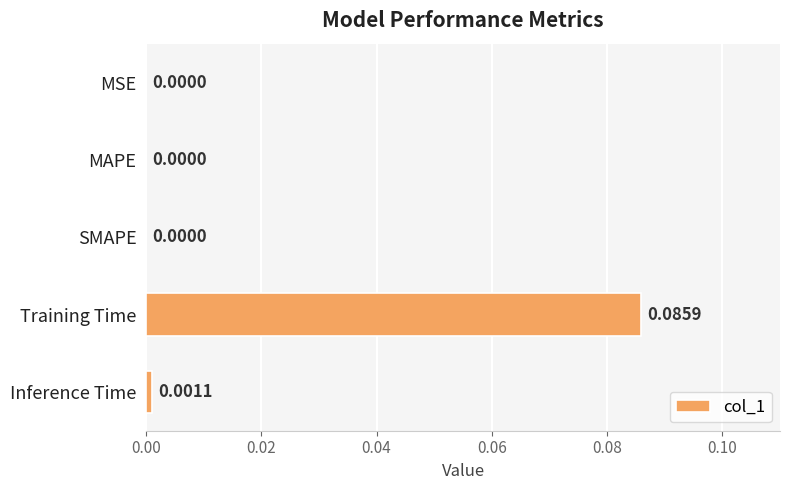

Which category has the highest value across all series?

Training Time